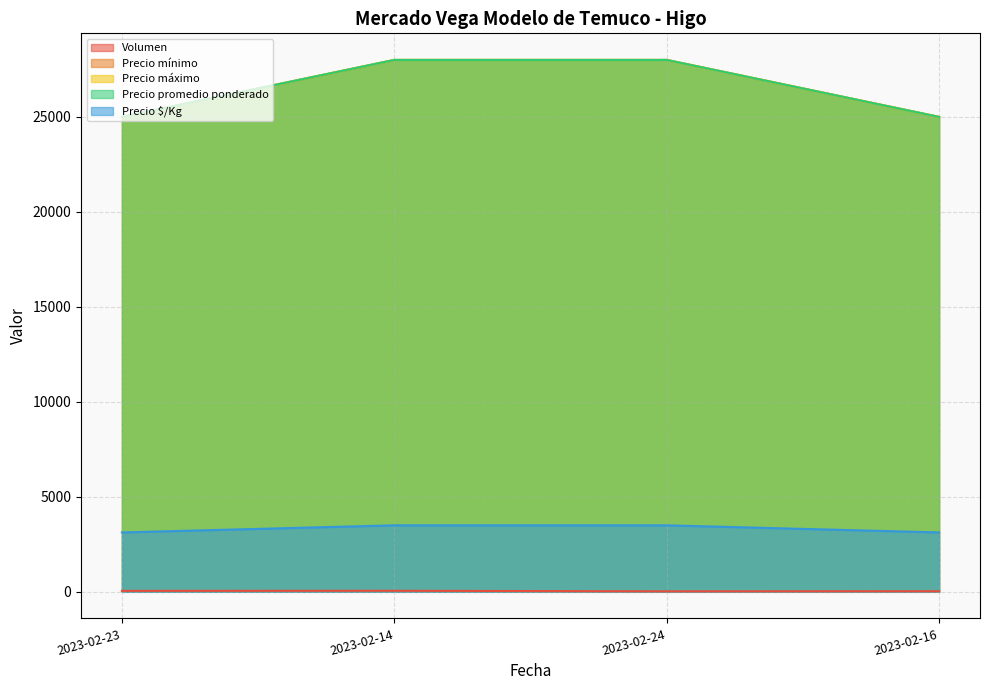

What is the minimum value for Precio máximo?

25000